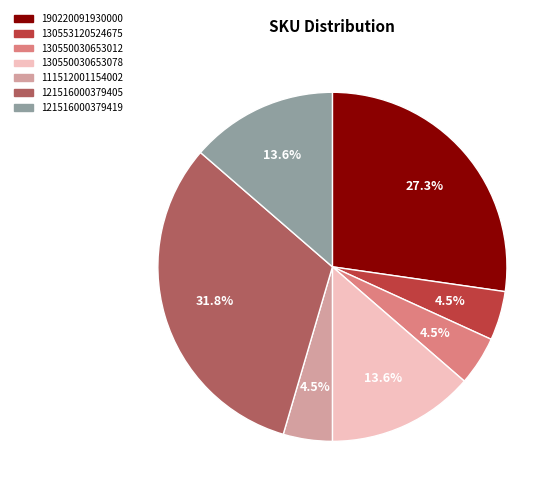

Which slice is the largest?

121516000379405